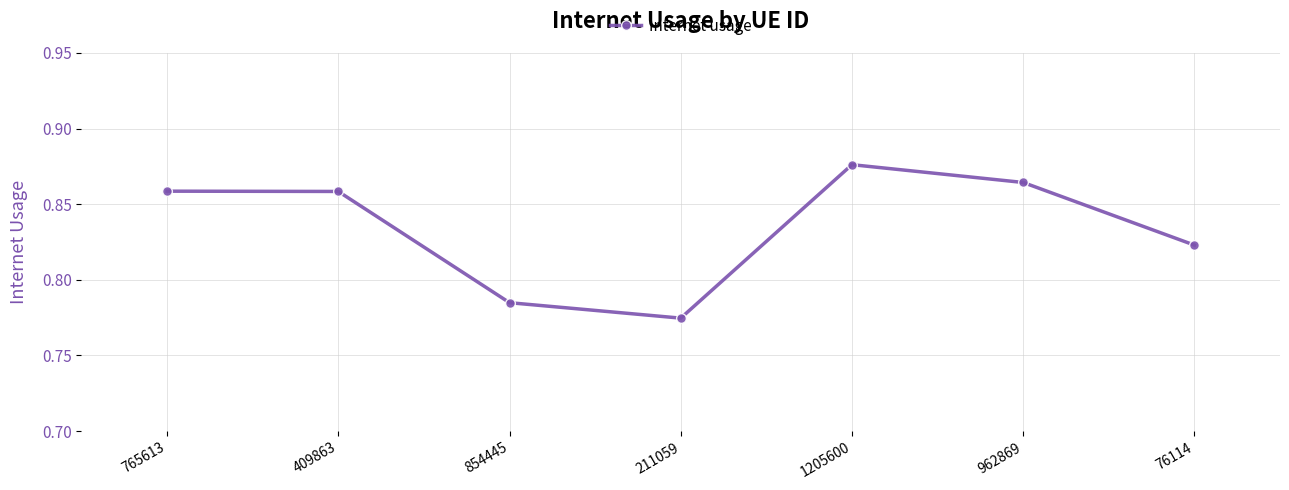

What is the difference between the maximum and minimum values?

0.1